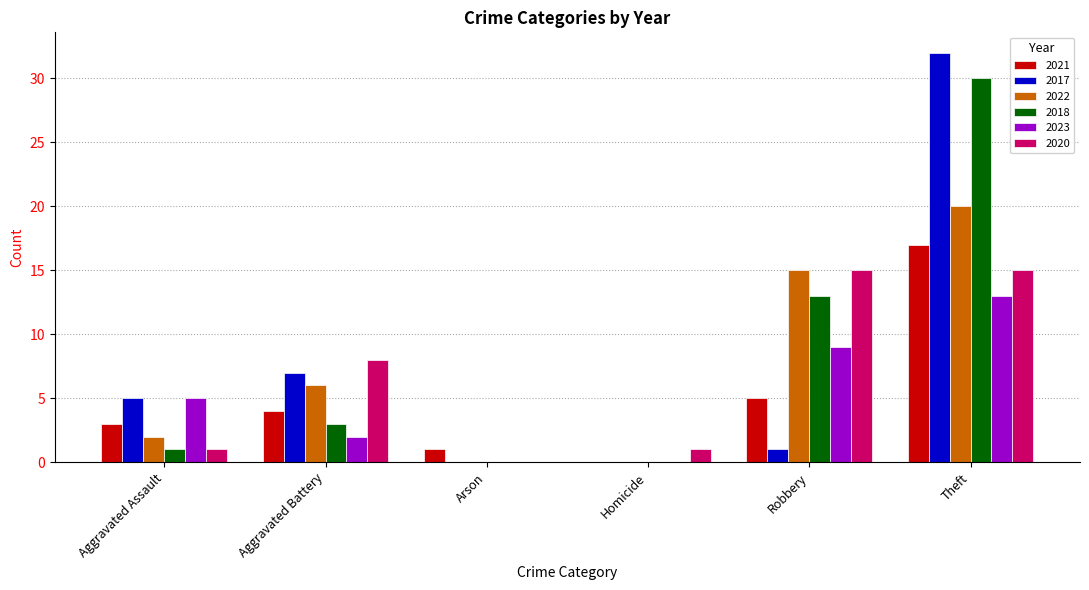

Reading left to right, transcribe all the data shown in this chart.

2021: Aggravated Assault=3	Aggravated Battery=4	Arson=1	Homicide=0	Robbery=5	Theft=17
2017: Aggravated Assault=5	Aggravated Battery=7	Arson=0	Homicide=0	Robbery=1	Theft=32
2022: Aggravated Assault=2	Aggravated Battery=6	Arson=0	Homicide=0	Robbery=15	Theft=20
2018: Aggravated Assault=1	Aggravated Battery=3	Arson=0	Homicide=0	Robbery=13	Theft=30
2023: Aggravated Assault=5	Aggravated Battery=2	Arson=0	Homicide=0	Robbery=9	Theft=13
2020: Aggravated Assault=1	Aggravated Battery=8	Arson=0	Homicide=1	Robbery=15	Theft=15